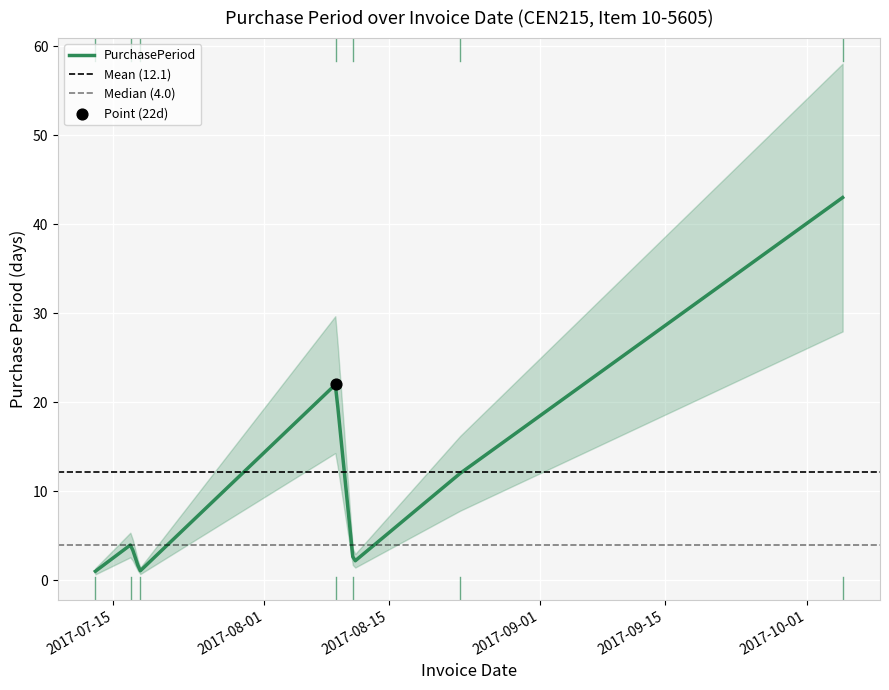

What is the ratio of the value at 2017-07-13 to the value at 2017-07-18?

1.0